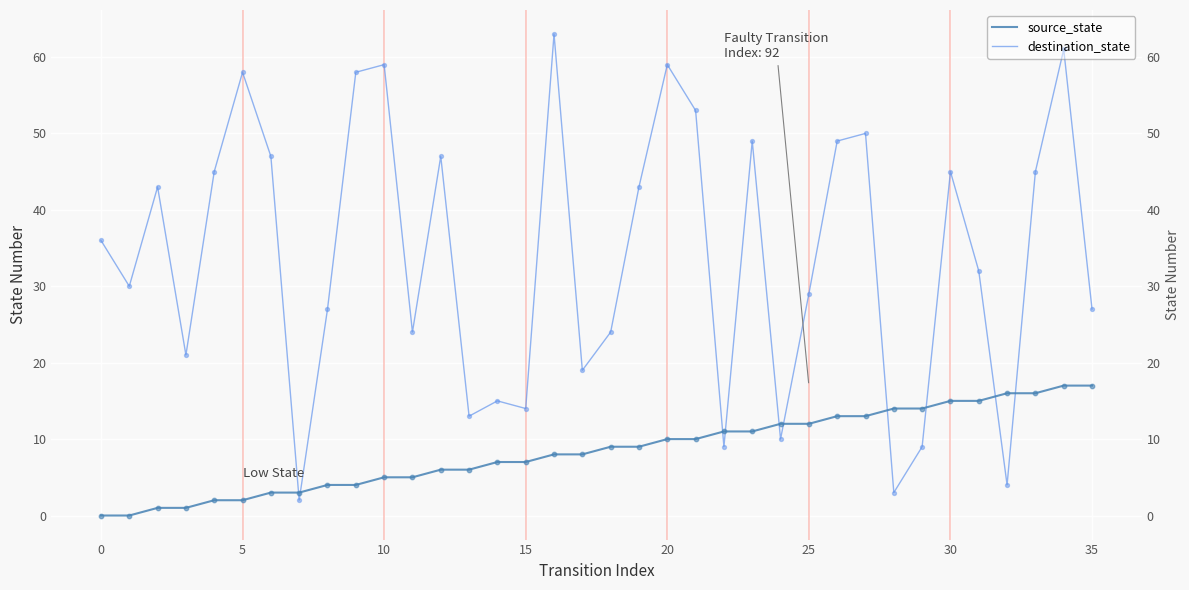

What is the total value across all series at 17?

27